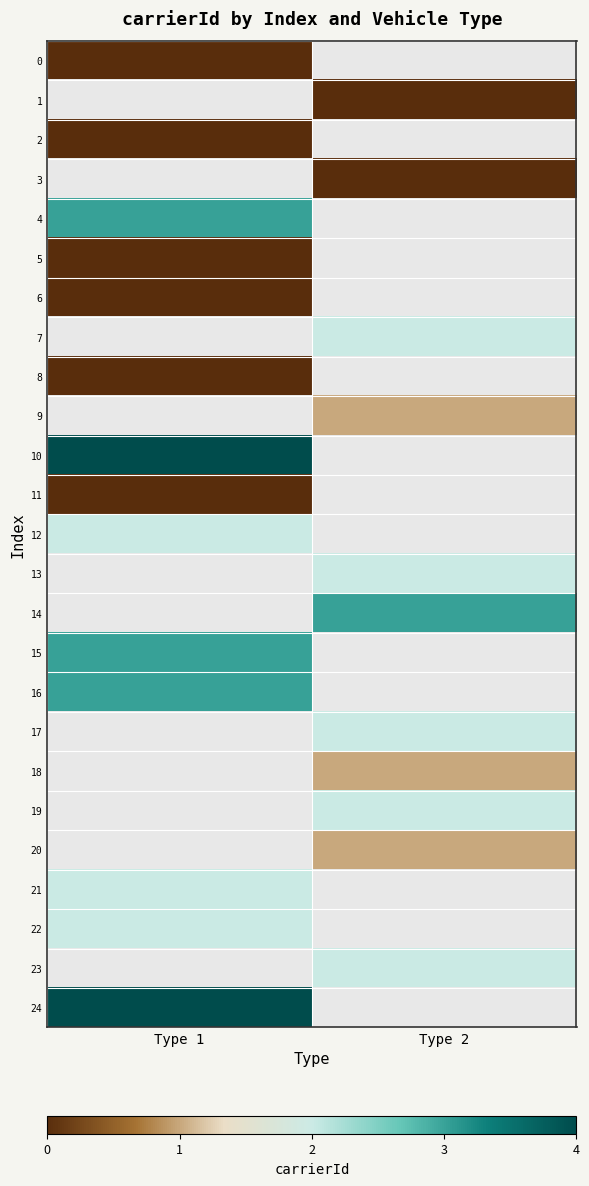

Which category has the highest value across all series?

Type 1